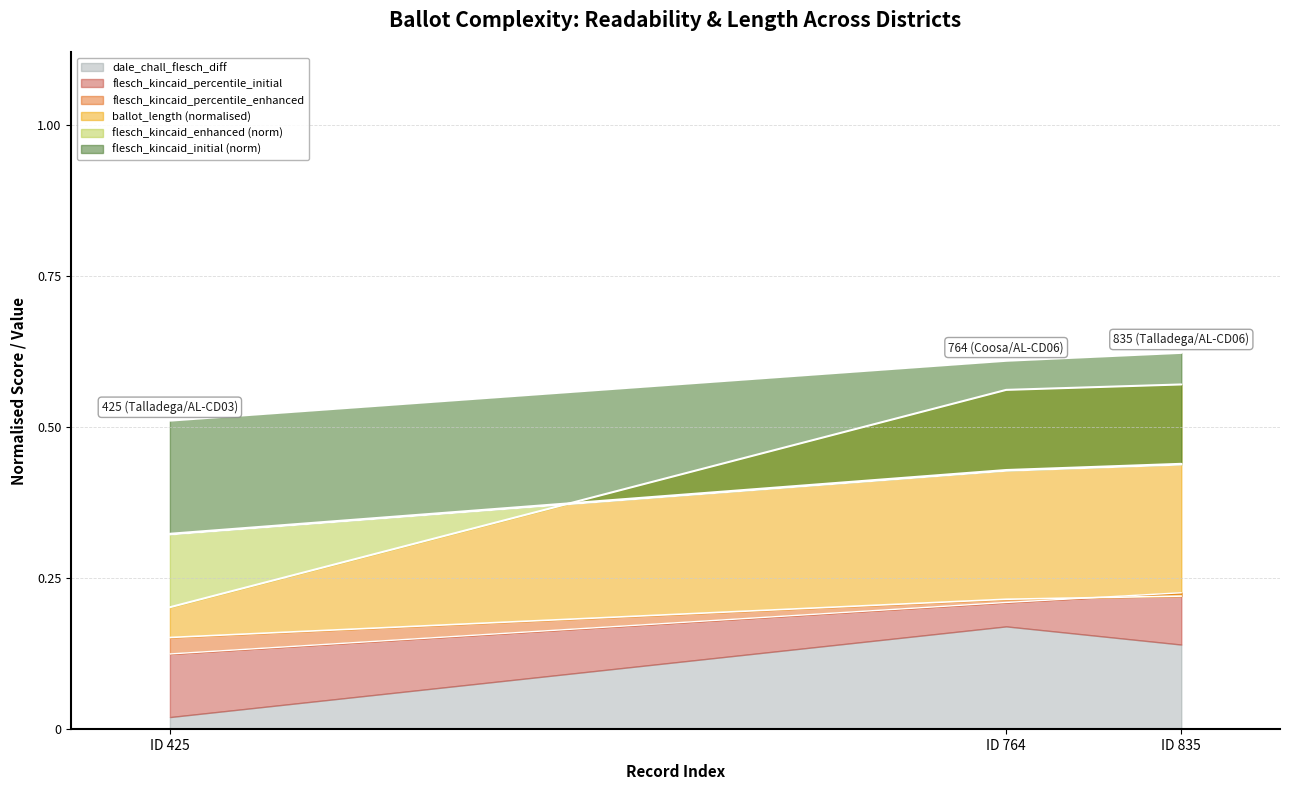

What is the average value of the flesch_kincaid_percentile_initial series?

0.2